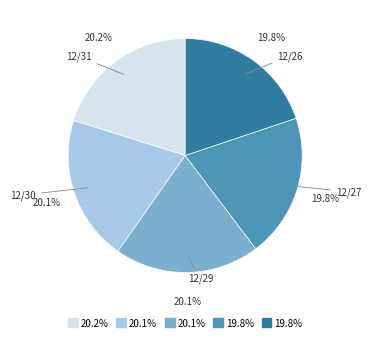

Does any single category account for the majority?

No